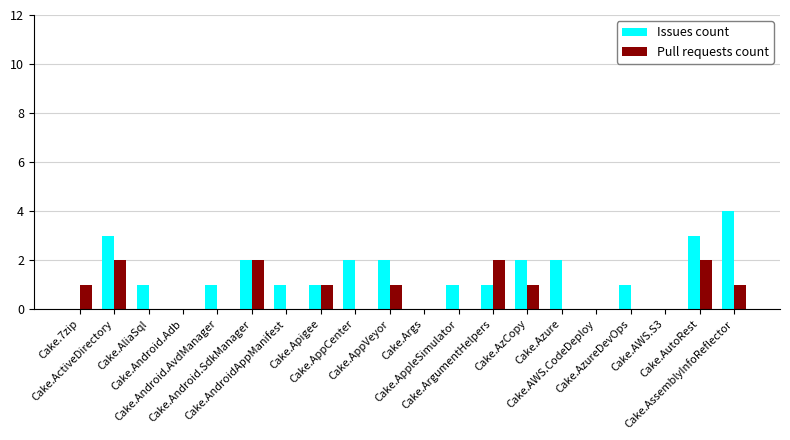

Reading right to left, what are all the values shown in this chart?

Issues count: 4	3	0	1	0	2	2	1	1	0	2	2	1	1	2	1	0	1	3	0
Pull requests count: 1	2	0	0	0	0	1	2	0	0	1	0	1	0	2	0	0	0	2	1